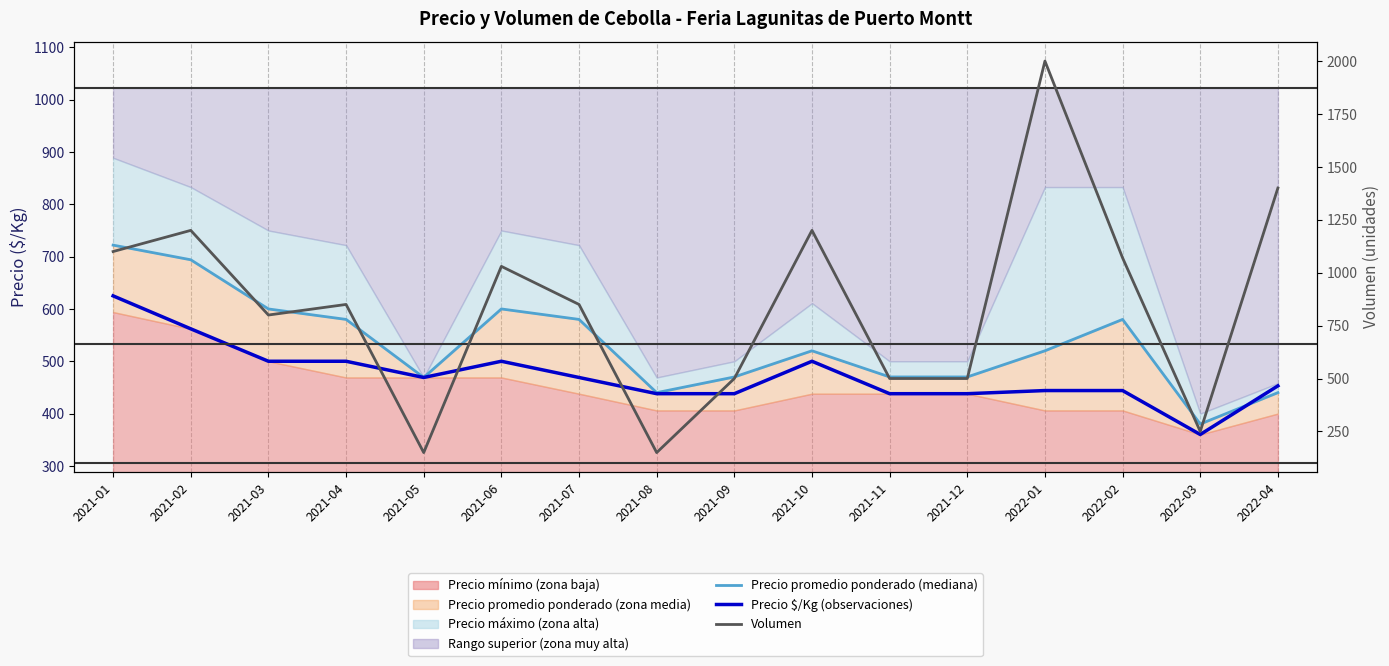

What is the difference between the maximum and minimum values in the Volumen series?

1850